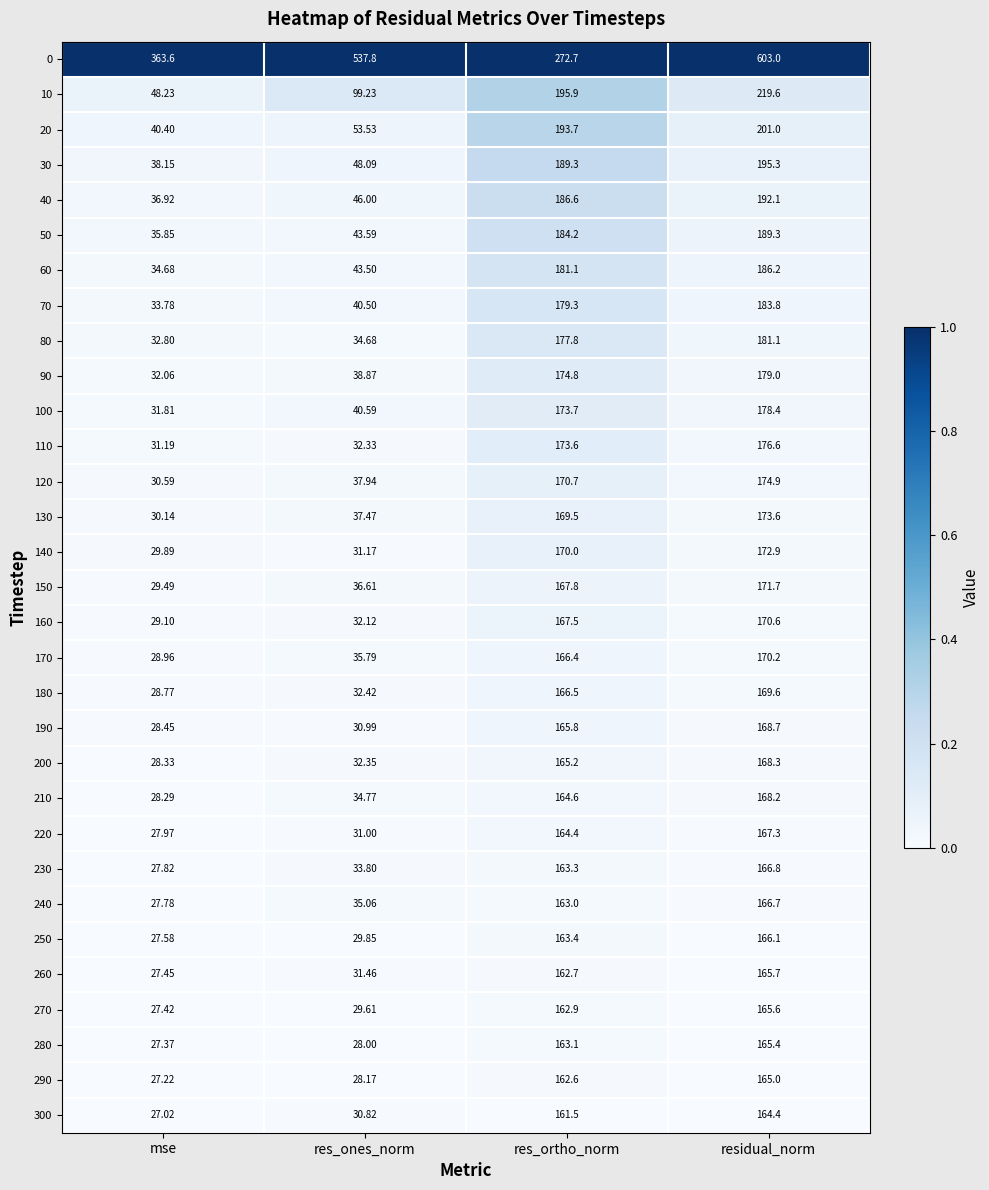

At res_ortho_norm, list the series in order from smallest to largest.

300, 290, 260, 270, 240, 280, 230, 250, 220, 210, 200, 190, 170, 180, 160, 150, 130, 140, 120, 110, 100, 90, 80, 70, 60, 50, 40, 30, 20, 10, 0